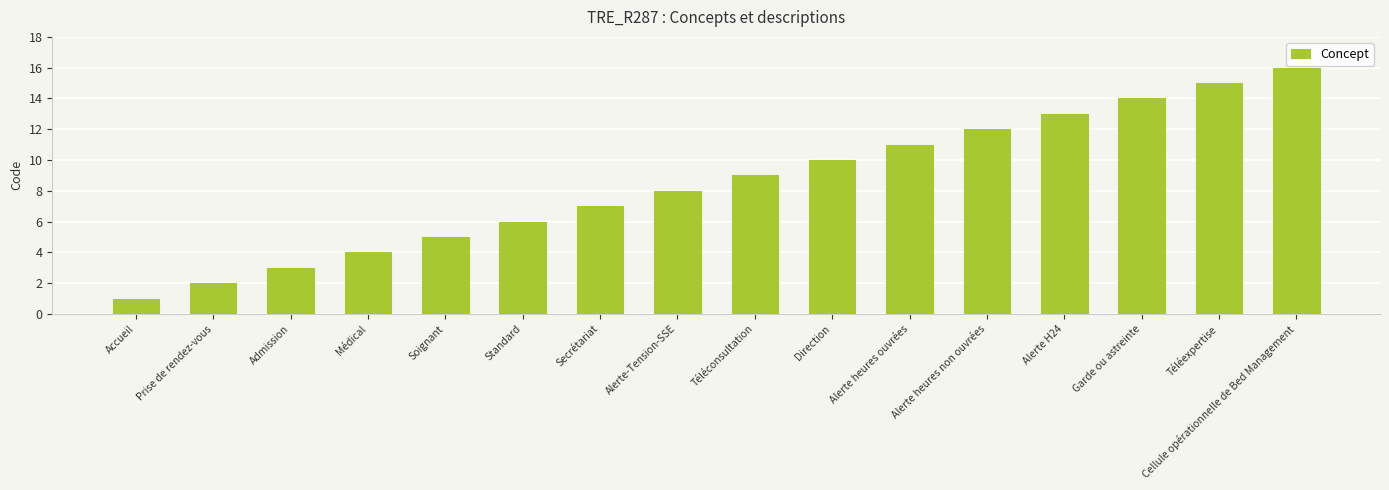

Rank the categories by value from highest to lowest.

Cellule opérationnelle de Bed Management, Téléexpertise, Garde ou astreinte, Alerte H24, Alerte heures non ouvrées, Alerte heures ouvrées, Direction, Téléconsultation, Alerte-Tension-SSE, Secrétariat, Standard, Soignant, Médical, Admission, Prise de rendez-vous, Accueil